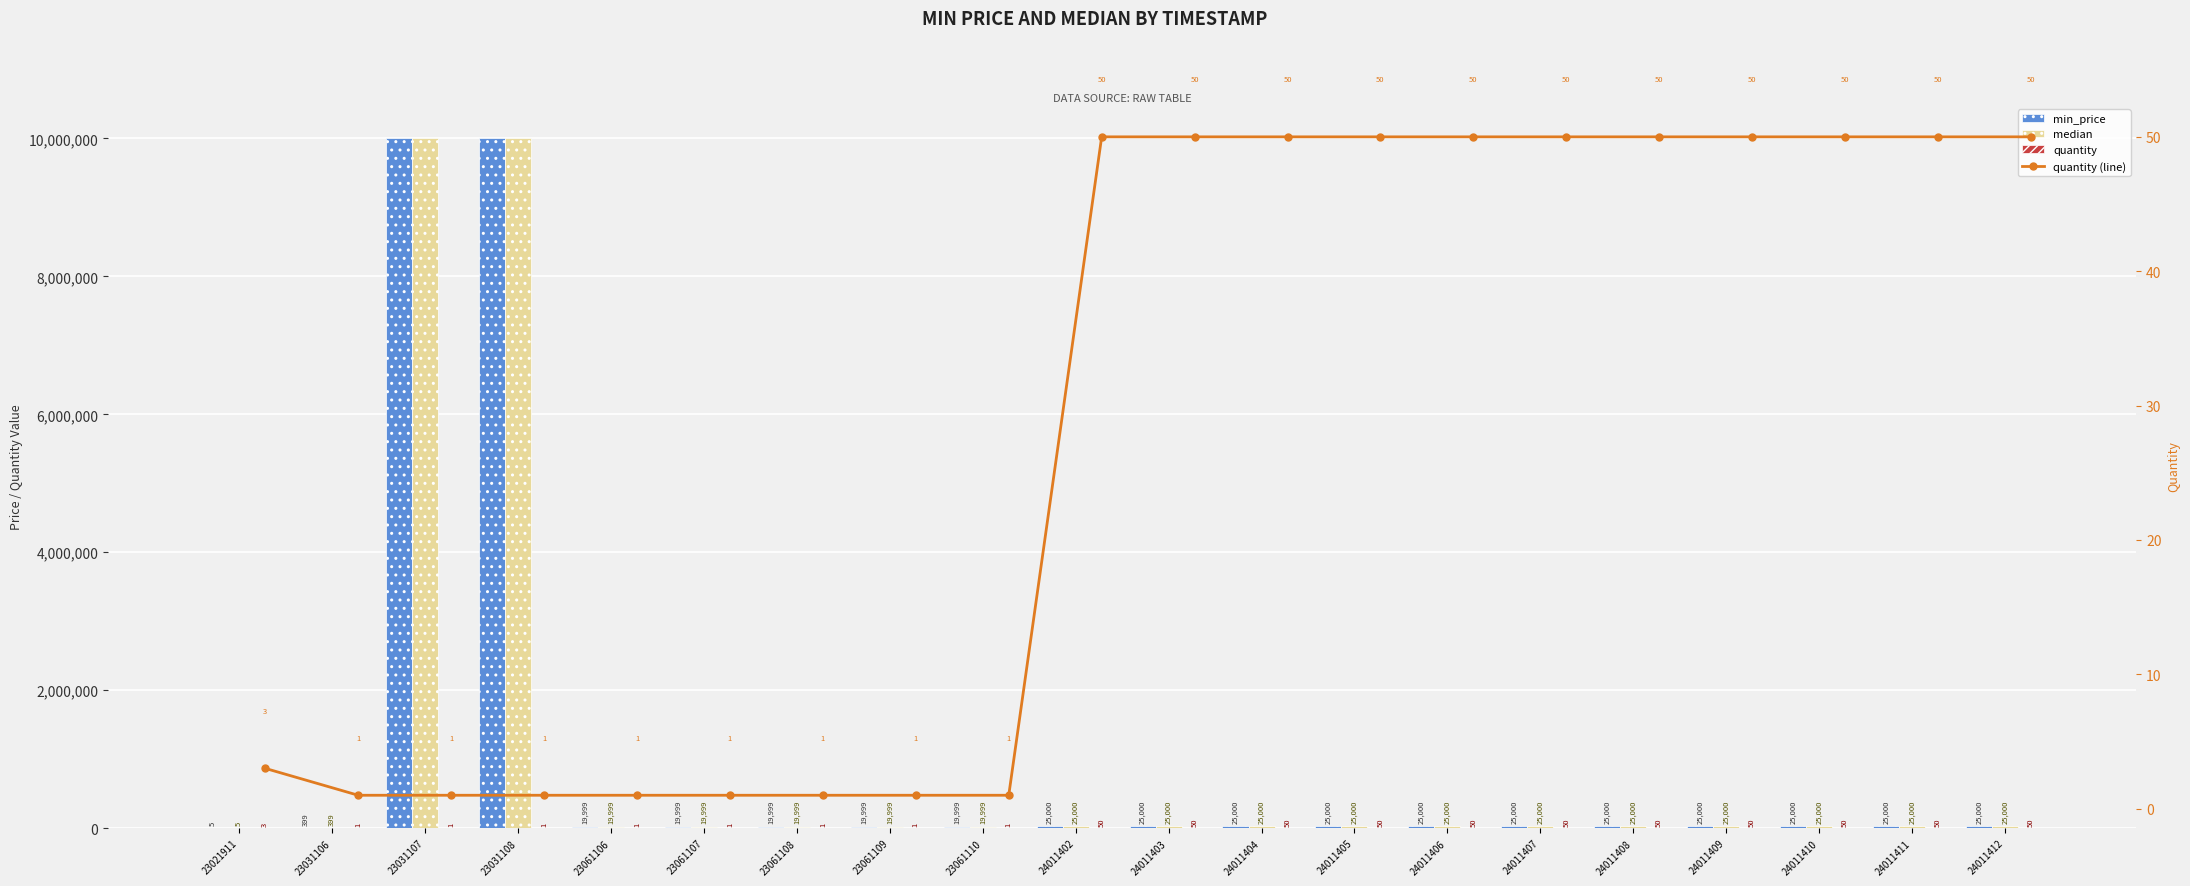

Which series has the widest spread of values?

min_price